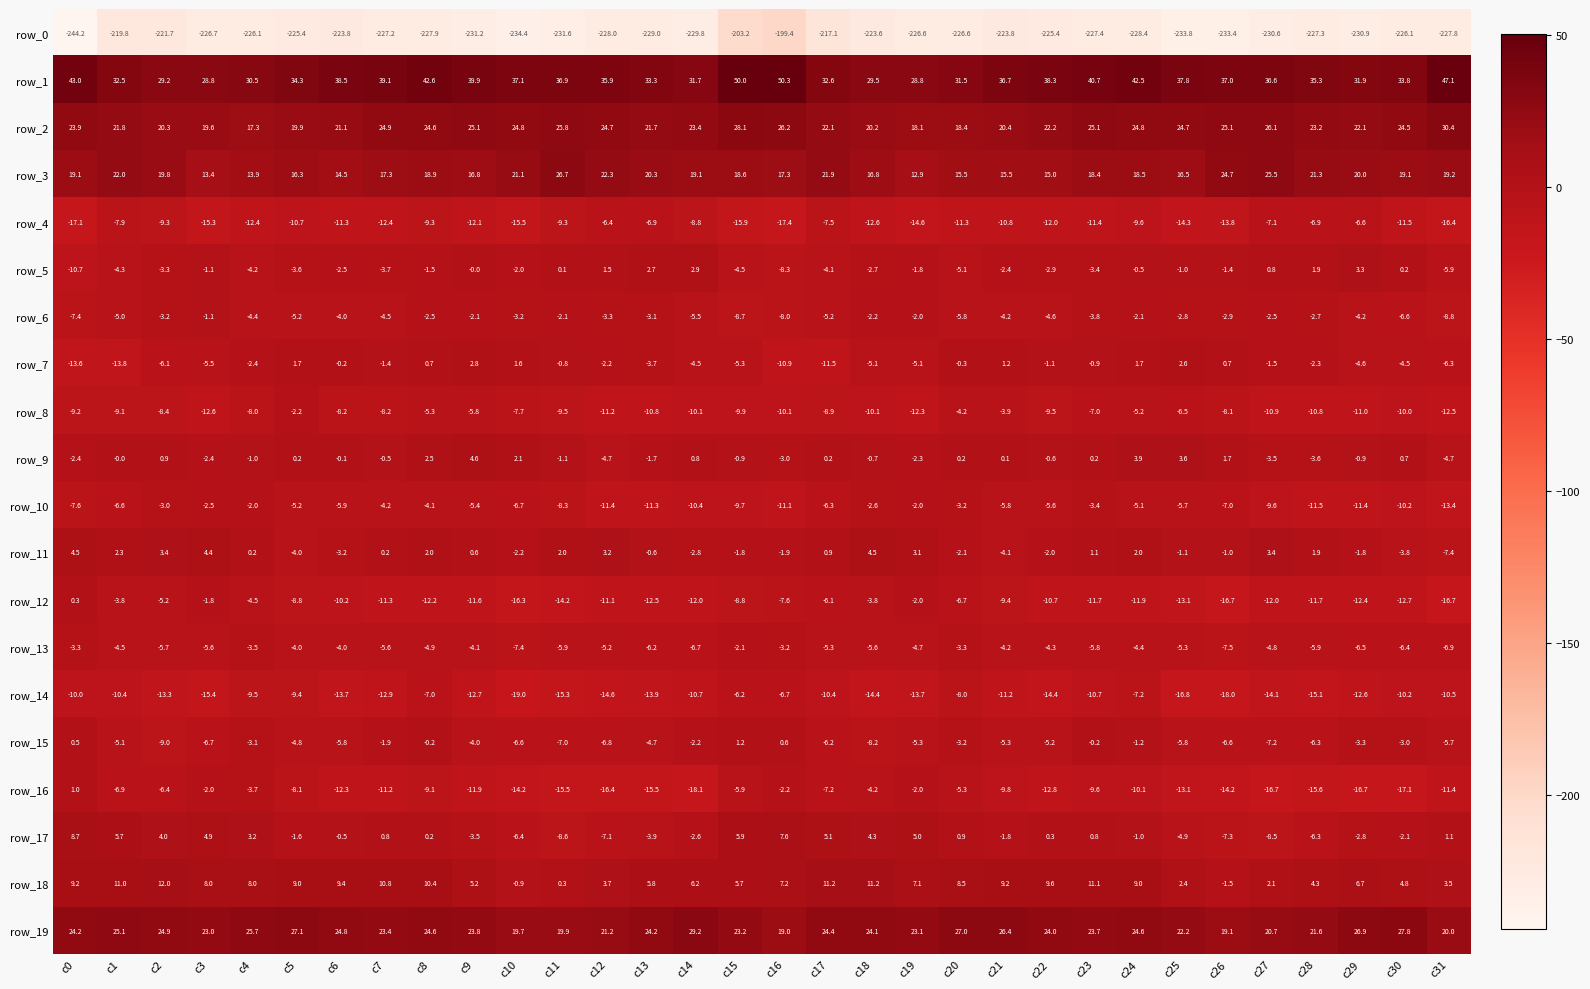

How many data points in row_2 are less than 23?

14